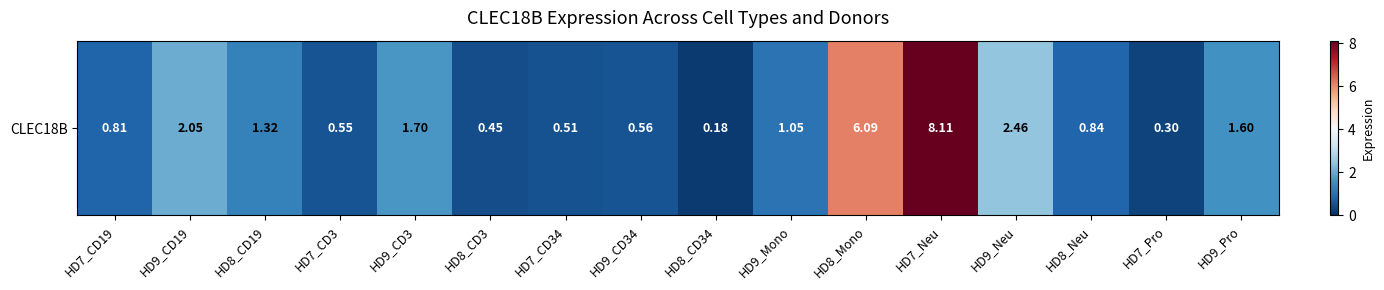

Which label corresponds to the largest value in the chart?

HD7_Neu